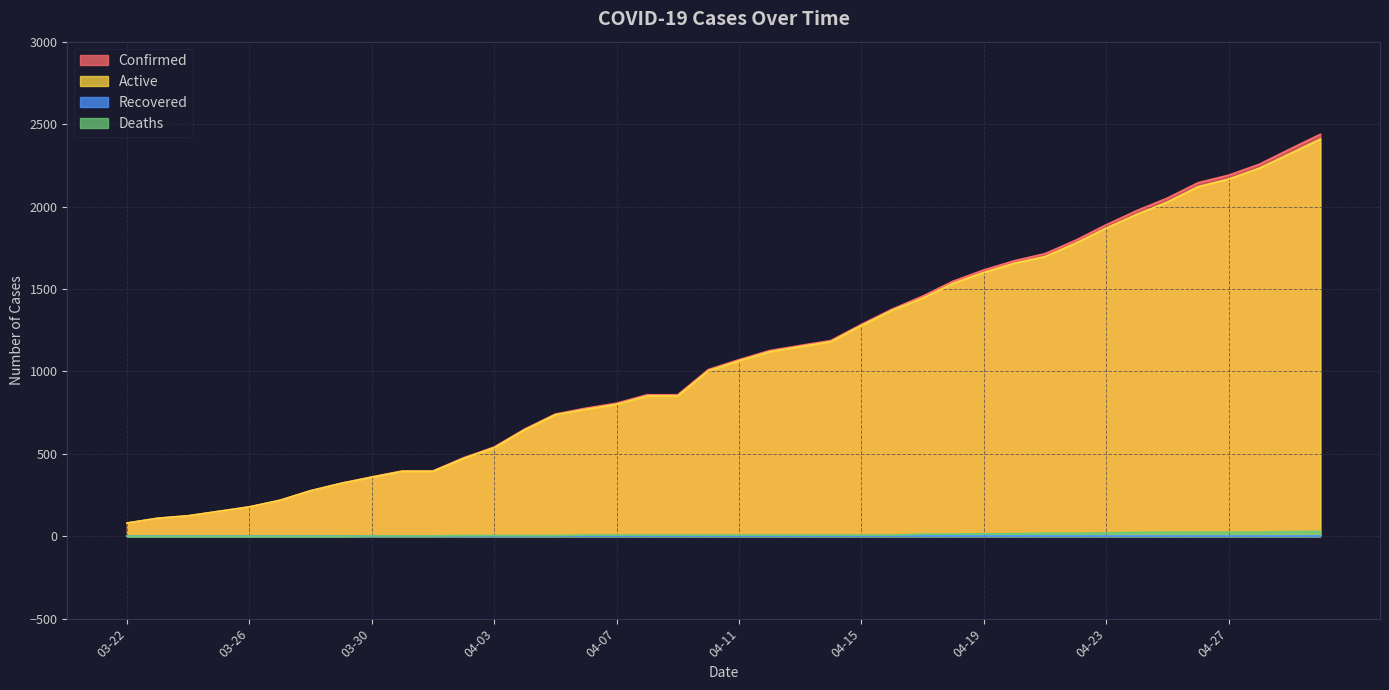

What is the sum of all Confirmed values?

43620